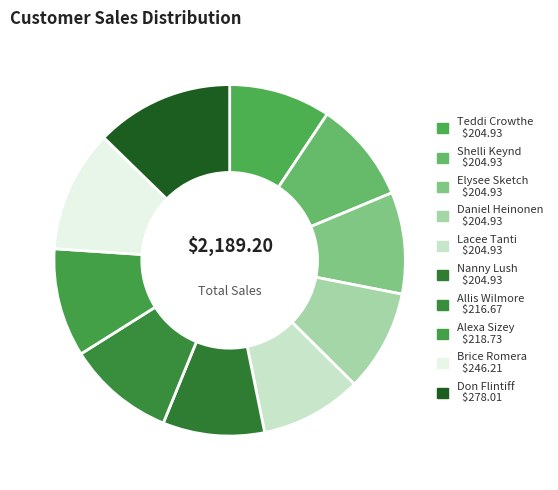

Is there any slice that represents more than half of the pie?

No